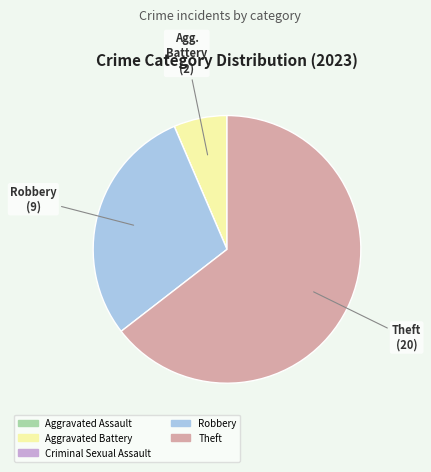

Approximately how many times larger is the value at Theft compared to Aggravated Battery?

10.0